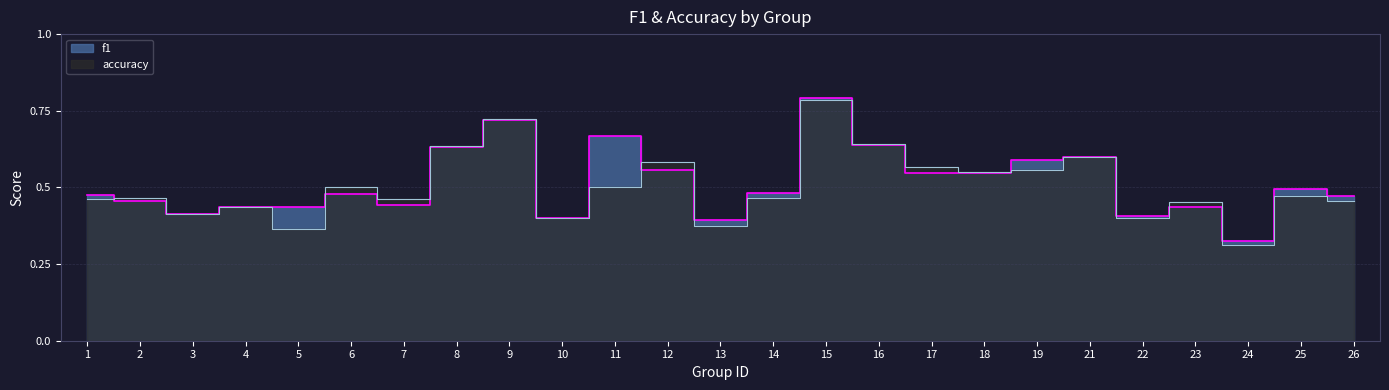

What is the highest value of the f1 series?

0.8